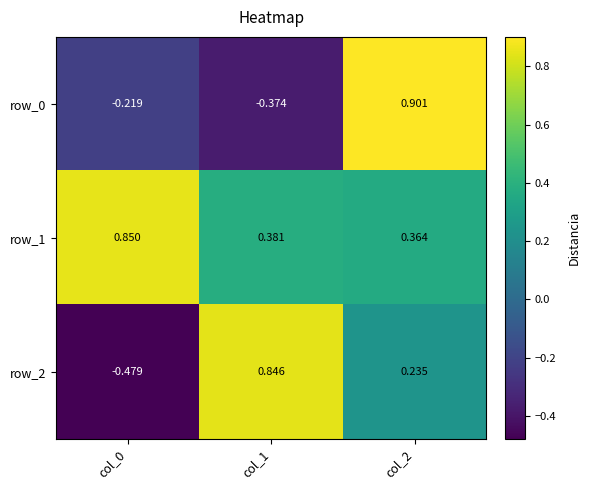

List the series in order of their overall mean, lowest first.

row_0, row_2, row_1